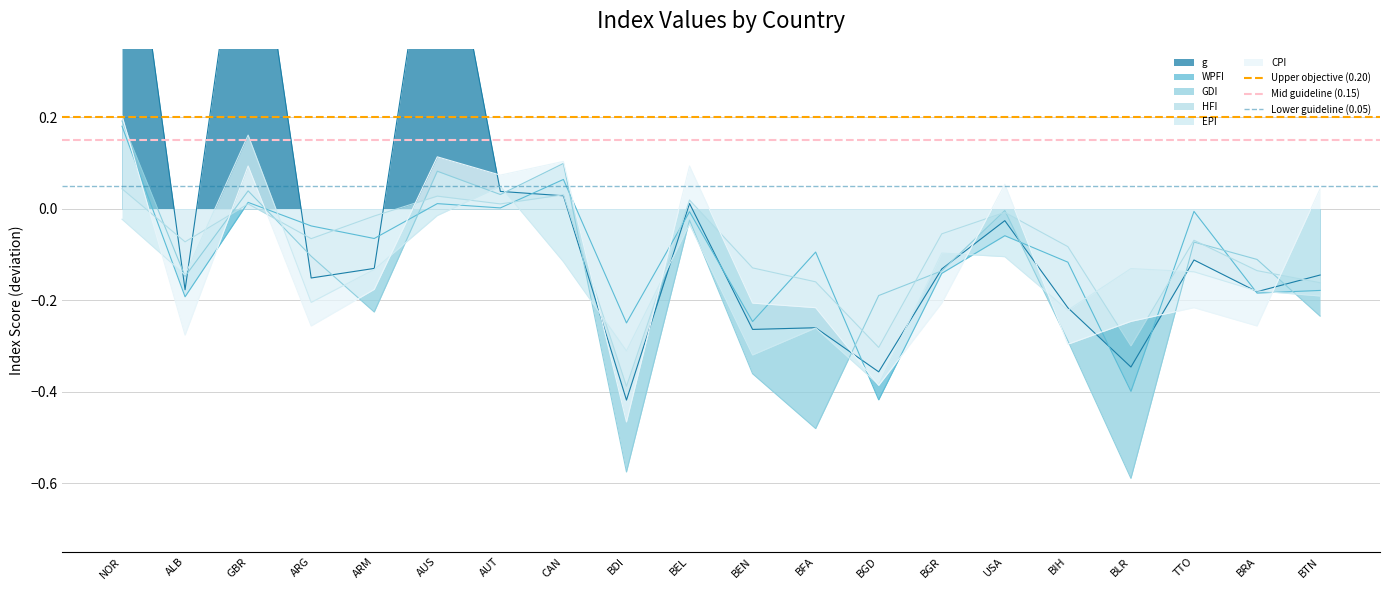

Is the value of Upper objective (0.20) at NOR greater than the value of Lower guideline (0.05) at ALB?

Yes